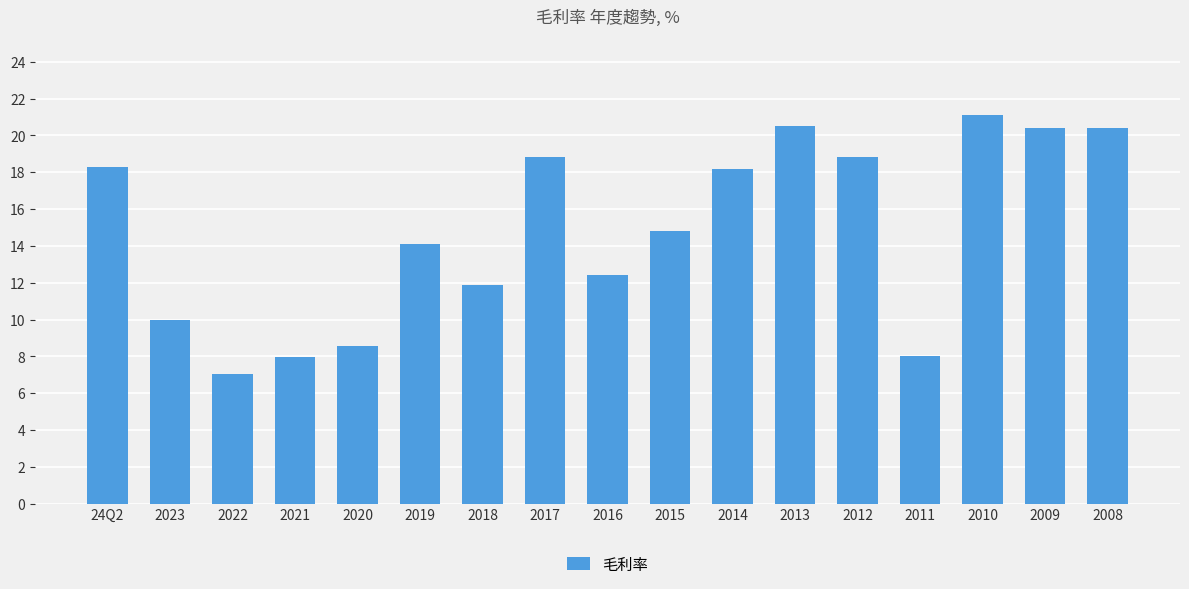

At which label is the value closest to 14?

2019